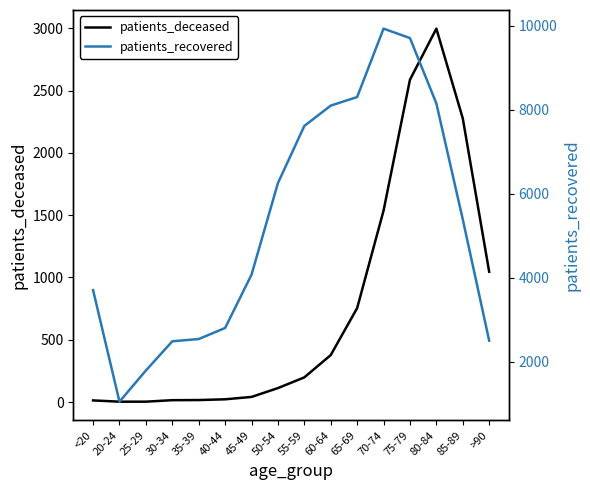

In patients_deceased, how many points are higher than both neighbors (excluding endpoints)?

1